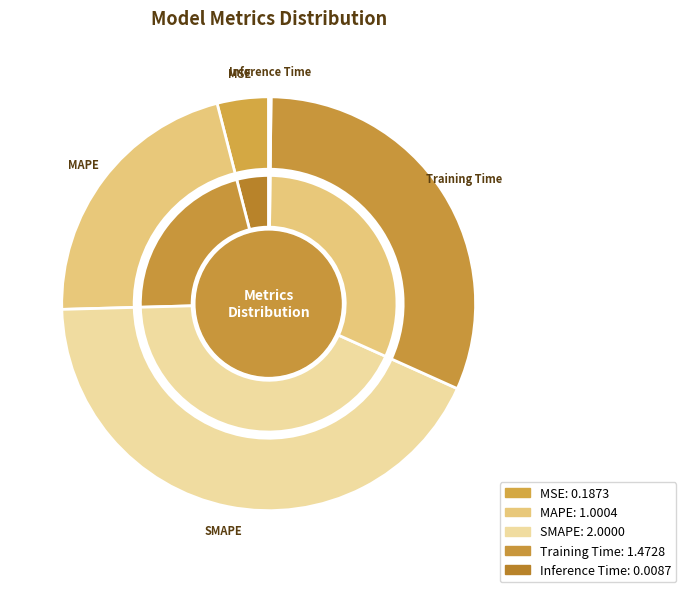

To the nearest percent, what is the combined percentage of Inference Time and SMAPE?

43%